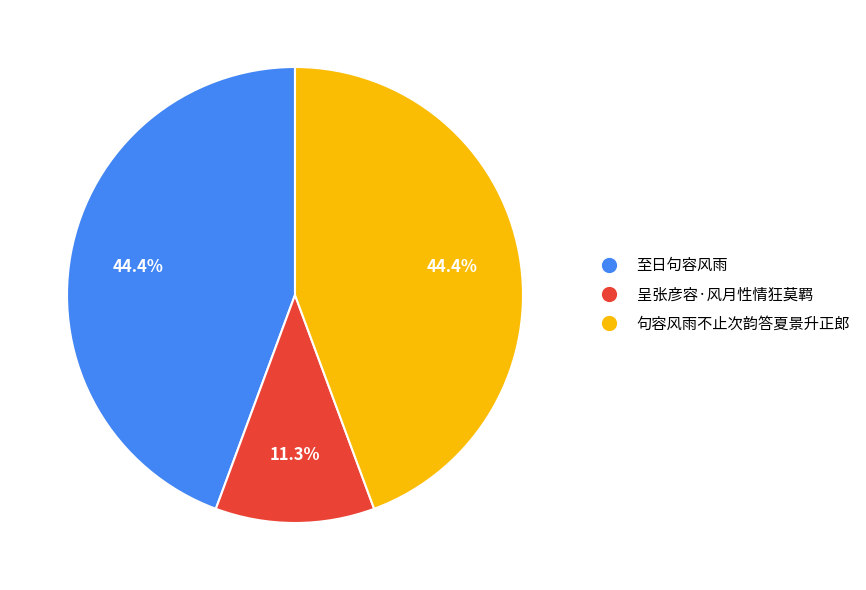

Approximately how many times larger is the value at 句容风雨不止次韵答夏景升正郎 compared to 至日句容风雨?

1.0